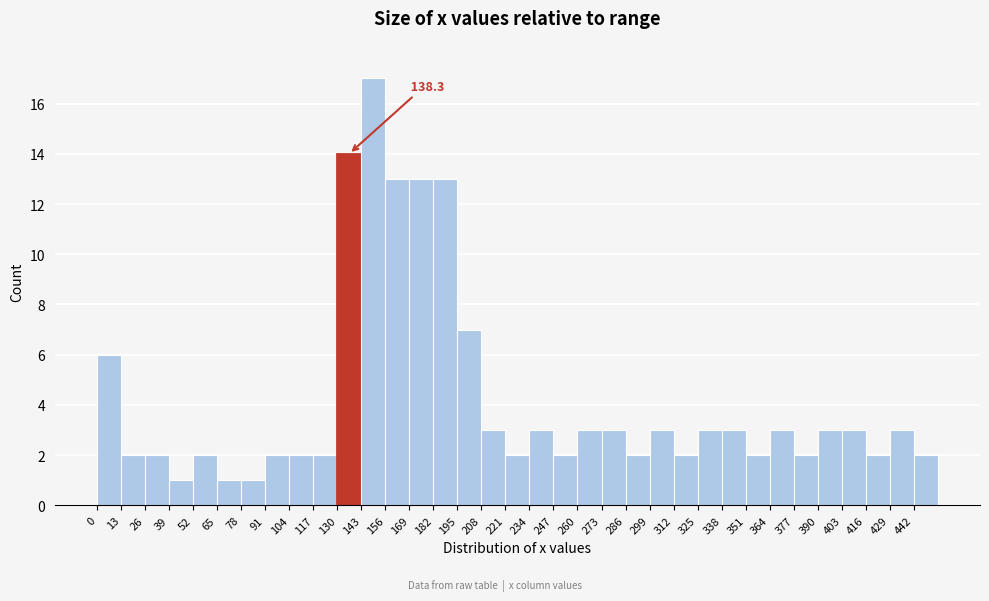

Which range on the x-axis has the tallest bar?

143 to 156